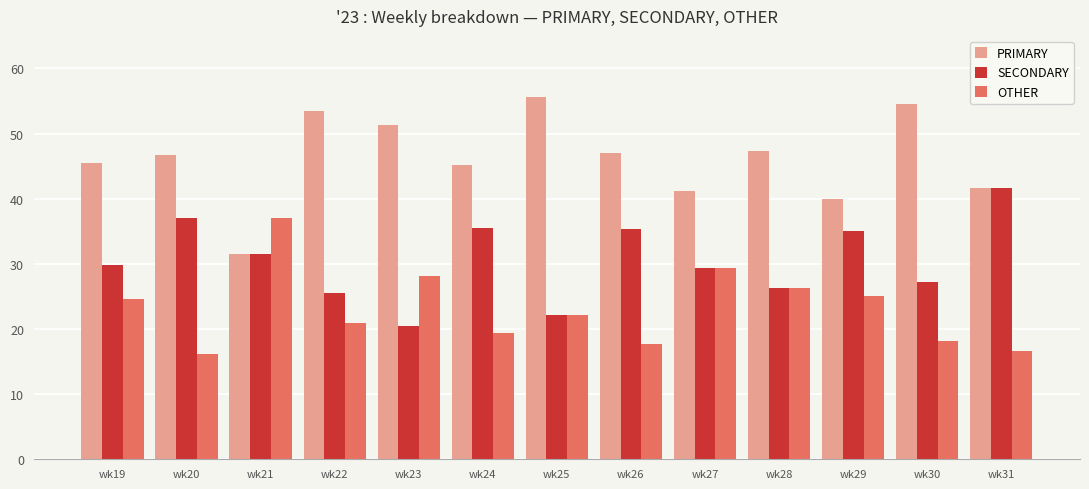

What is the minimum value for OTHER?

16.1